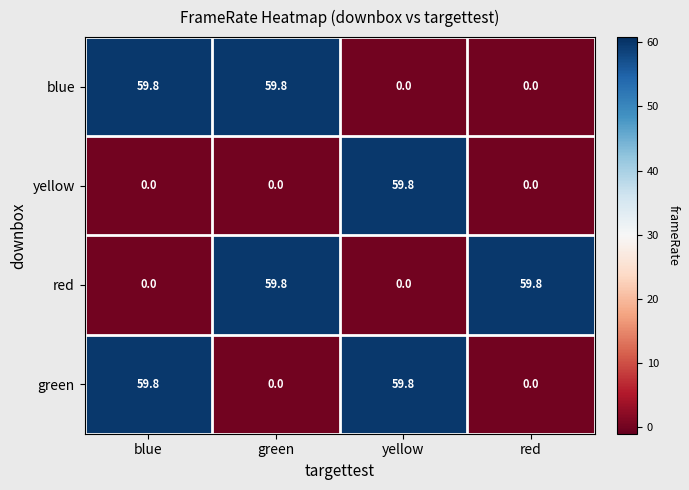

What is the average value of the green series?

29.9